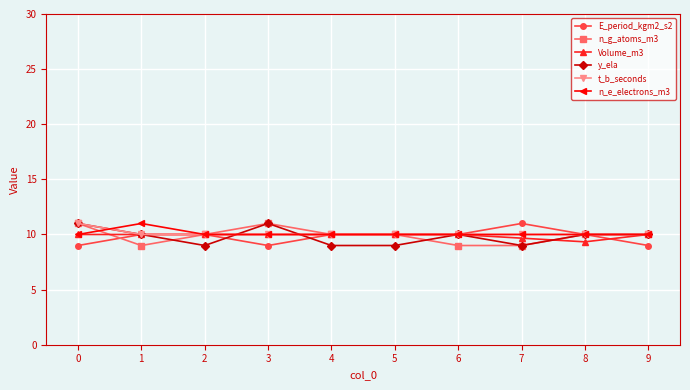

What is the difference between the highest and lowest values at 1?

2.0